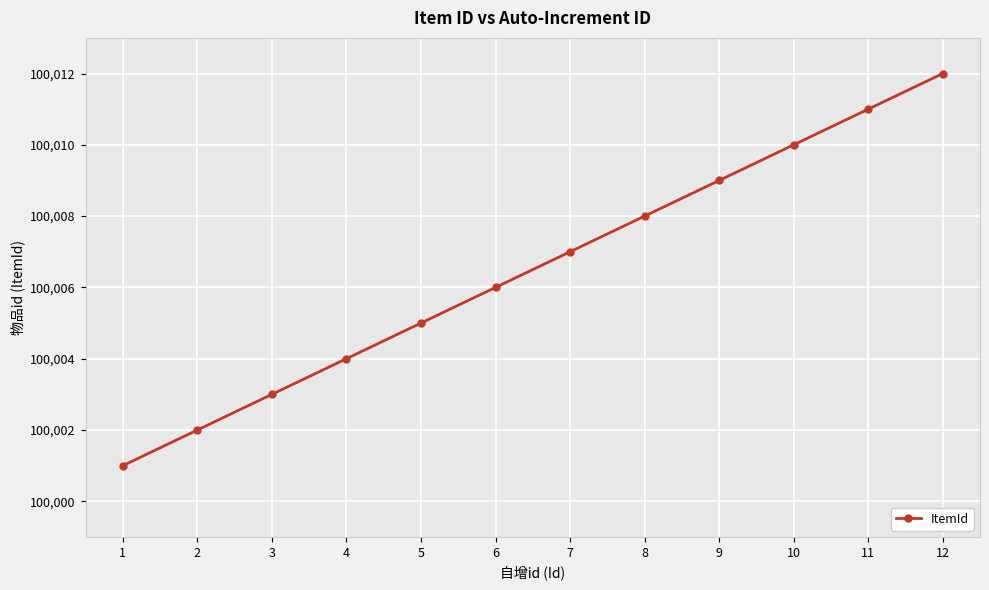

True or false: the data shows 149033 at 4.

False